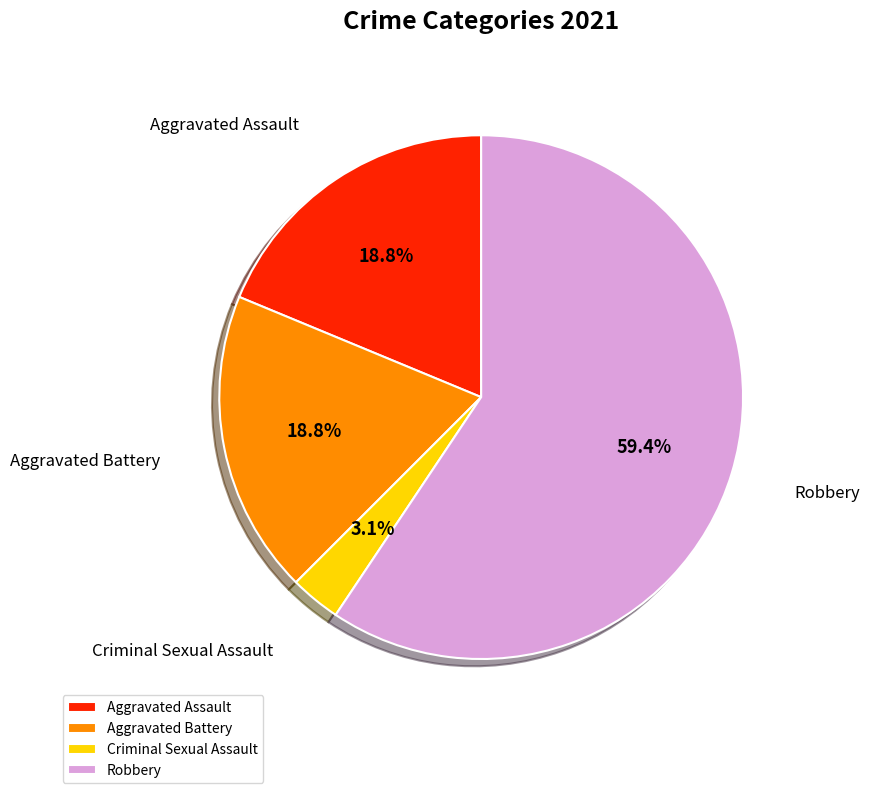

What is the smallest slice in the pie chart?

Criminal Sexual Assault